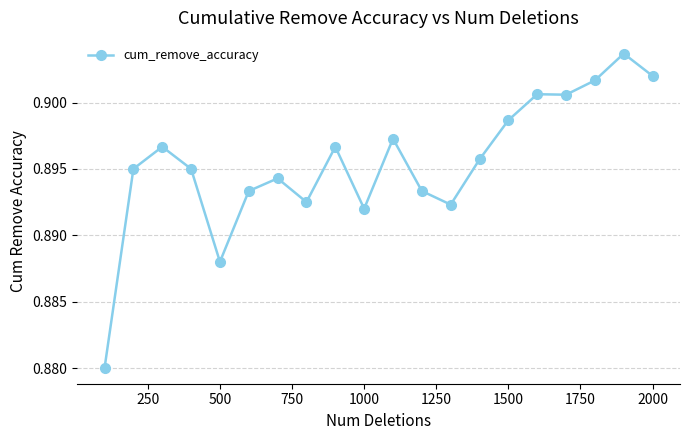

How many data points does each series have?

20